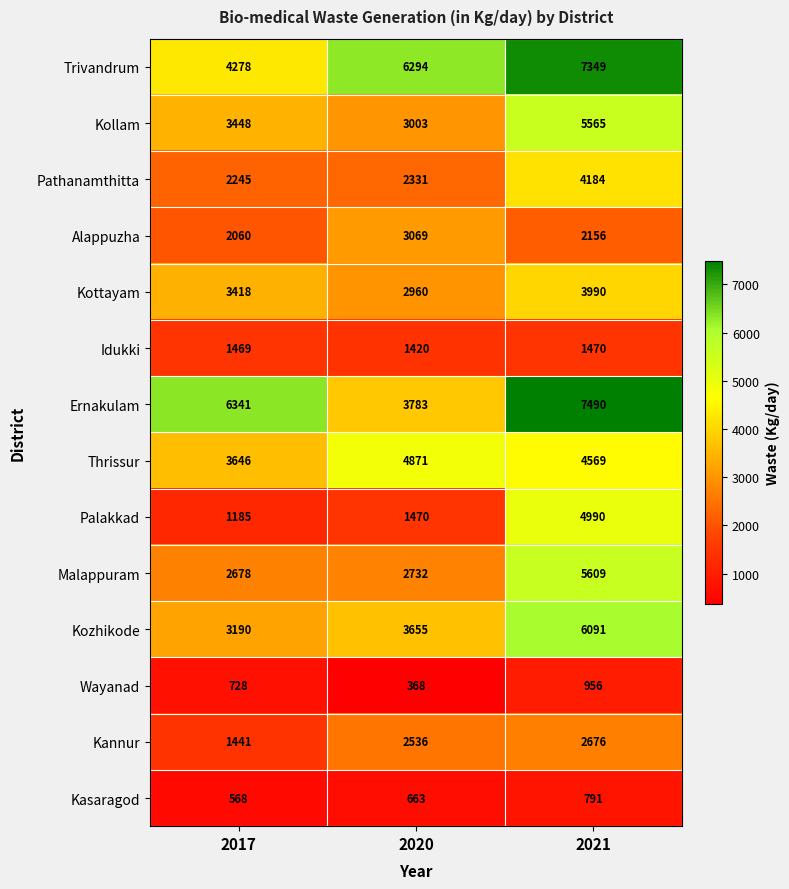

What is the total value across all series at 2017?

36695